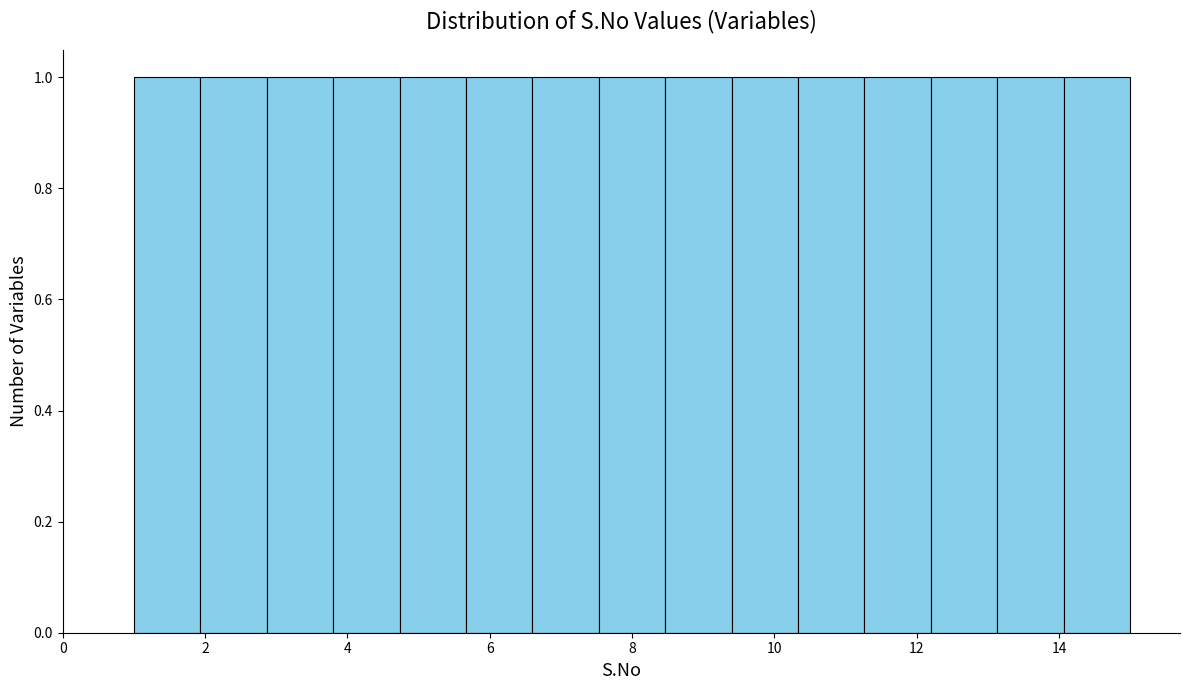

What is the height of the bar covering 9.4 to 10.4 on the x-axis? Neither the bar edges nor the heights are printed on the chart, so give them approximately, as read against the axes.

1